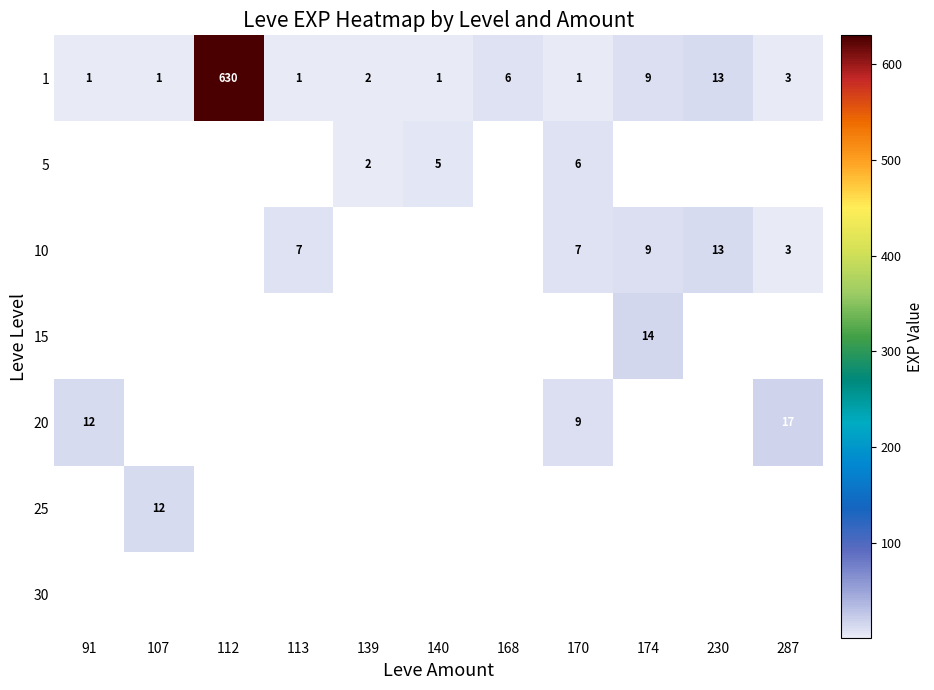

What is the smallest value displayed?

1.0